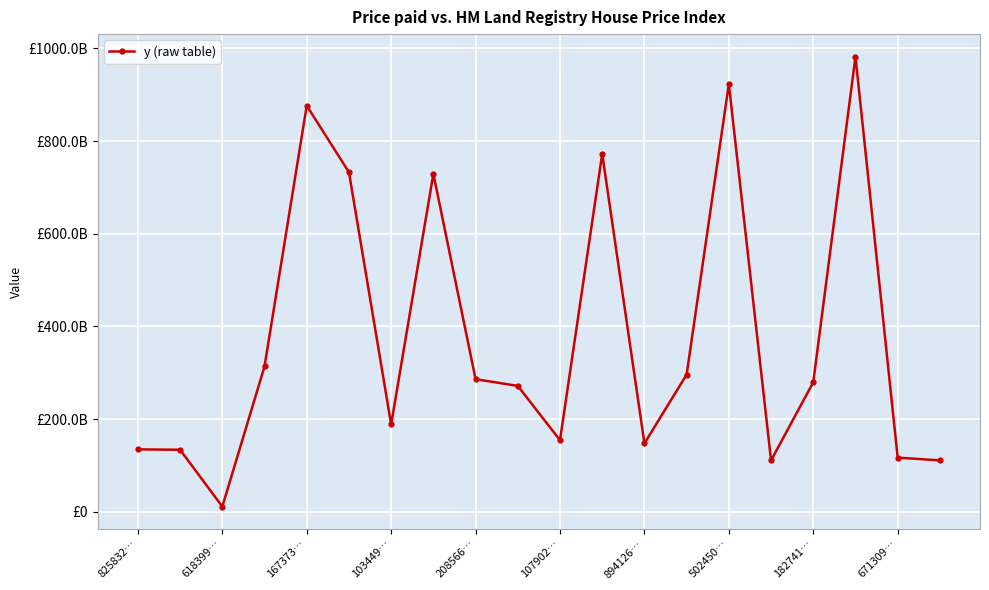

Does the chart have visible grid lines?

Yes